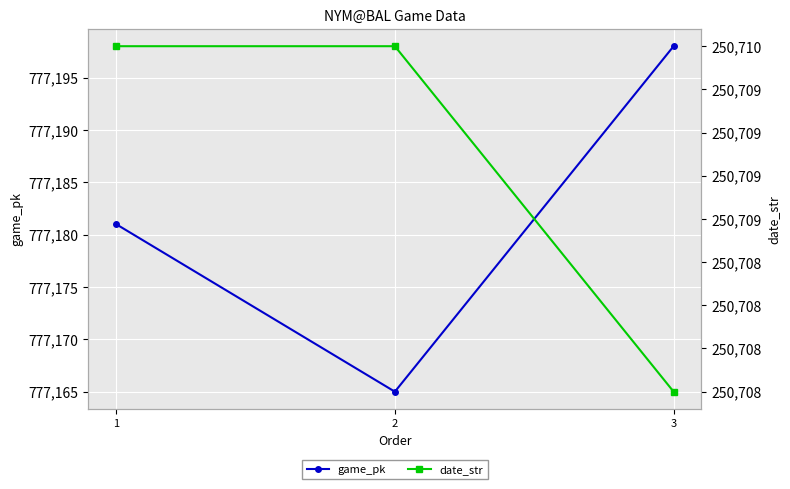

Is the value of game_pk at 2 greater than the value of date_str at 1?

Yes